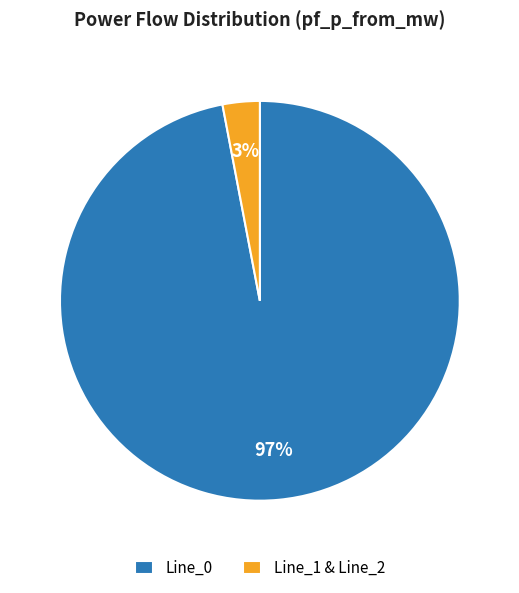

True or false: Line_1 & Line_2 accounts for 3% of the total.

True